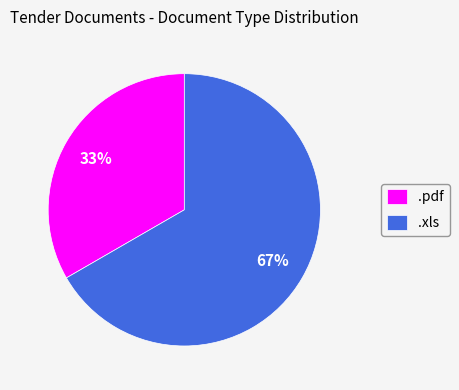

Approximately how many times larger is the value at .pdf compared to .xls?

0.5